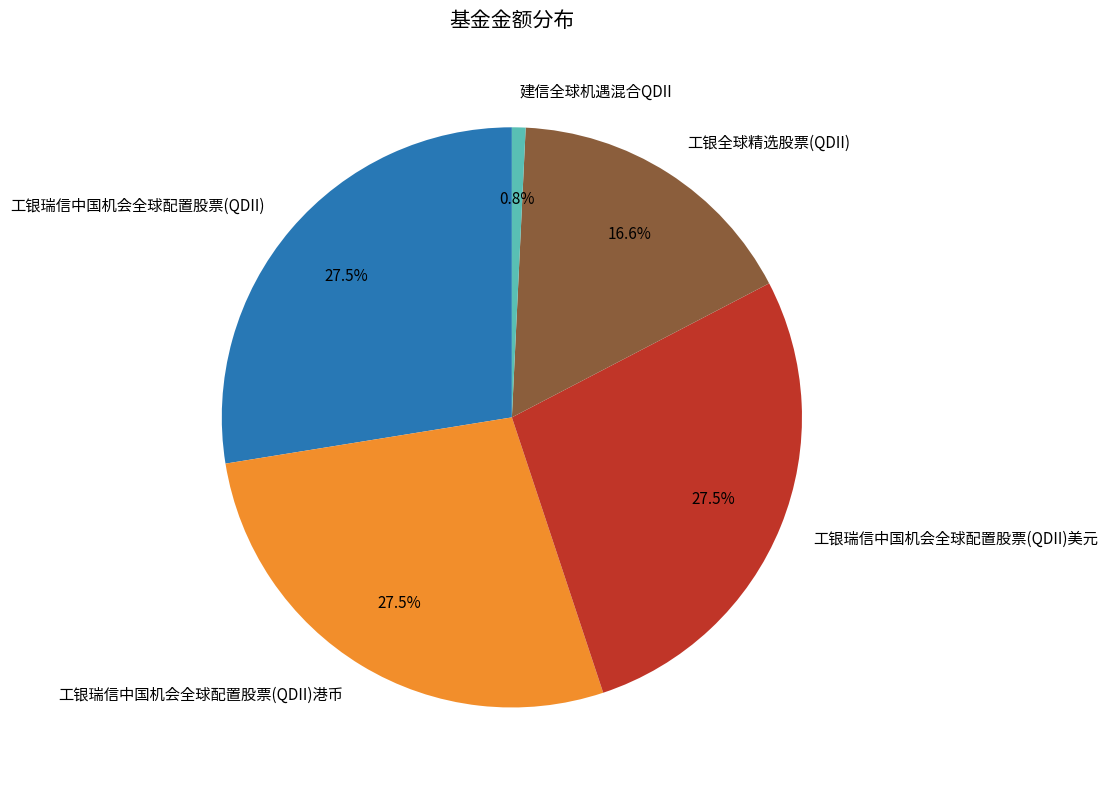

Count the number of slices in the pie.

5